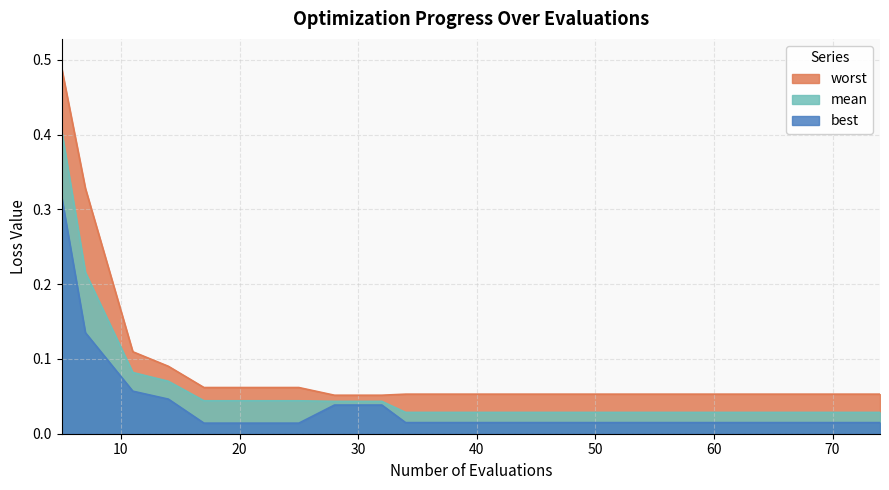

List the series in order of their peak value, lowest first.

best, mean, worst